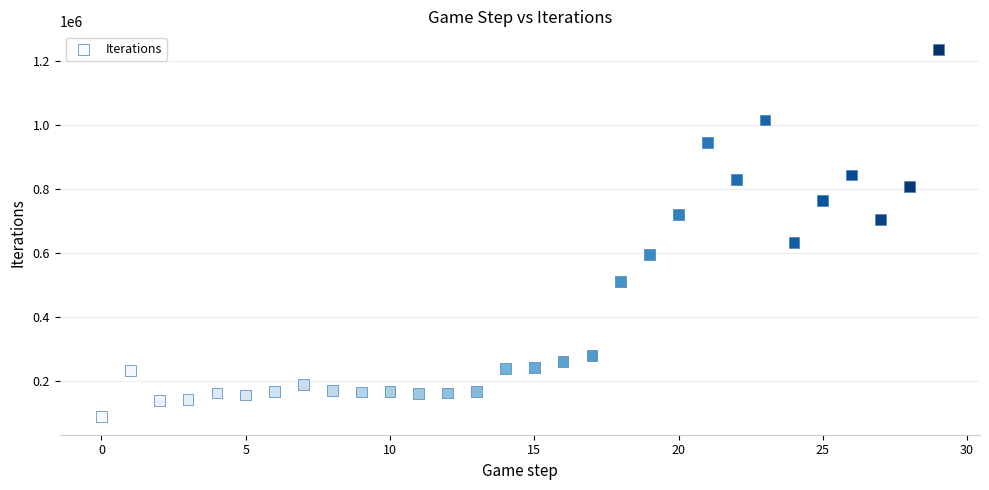

What is the range of Y values (max minus min)?

1146726